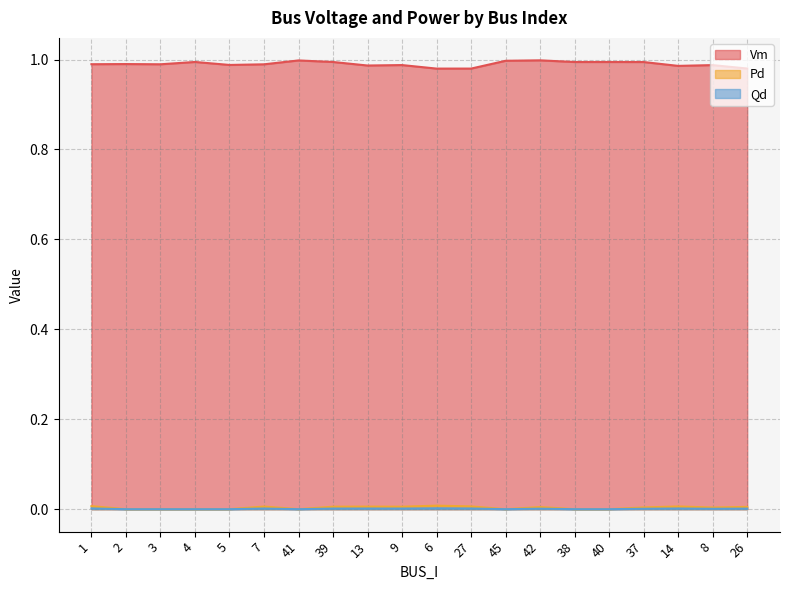

True or false: Vm and Pd intersect in this chart.

False